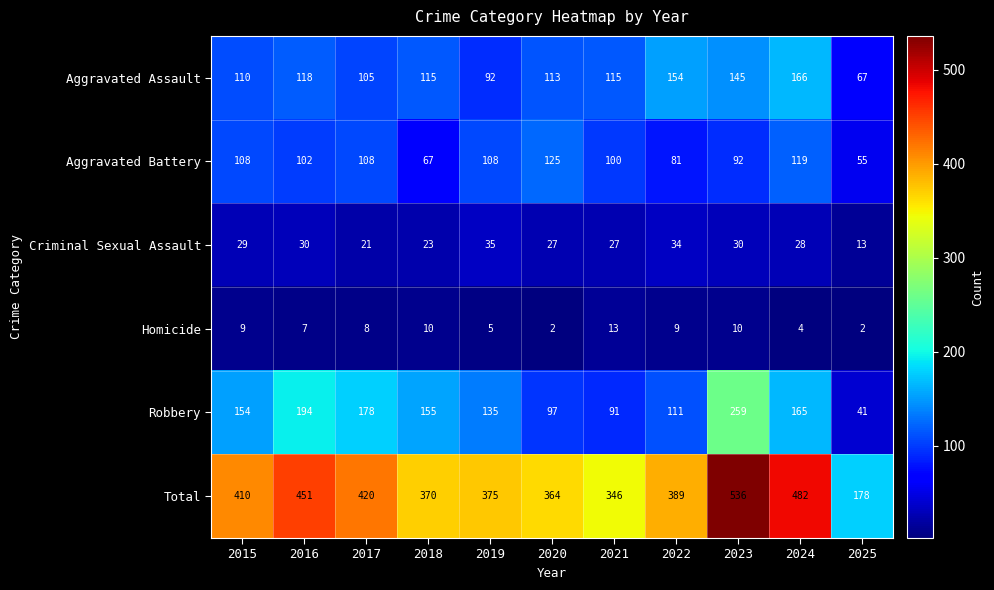

What is the smallest value displayed?

2